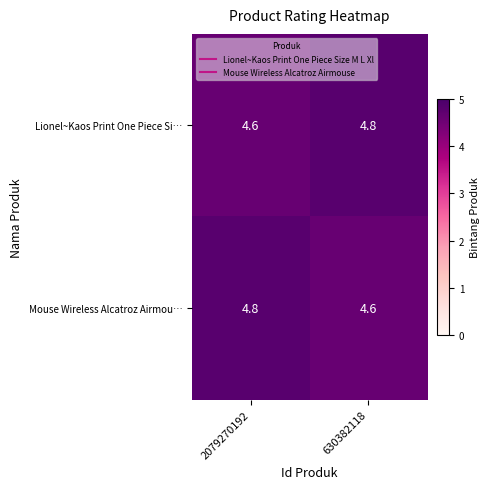

What is the maximum value shown in the chart?

4.8